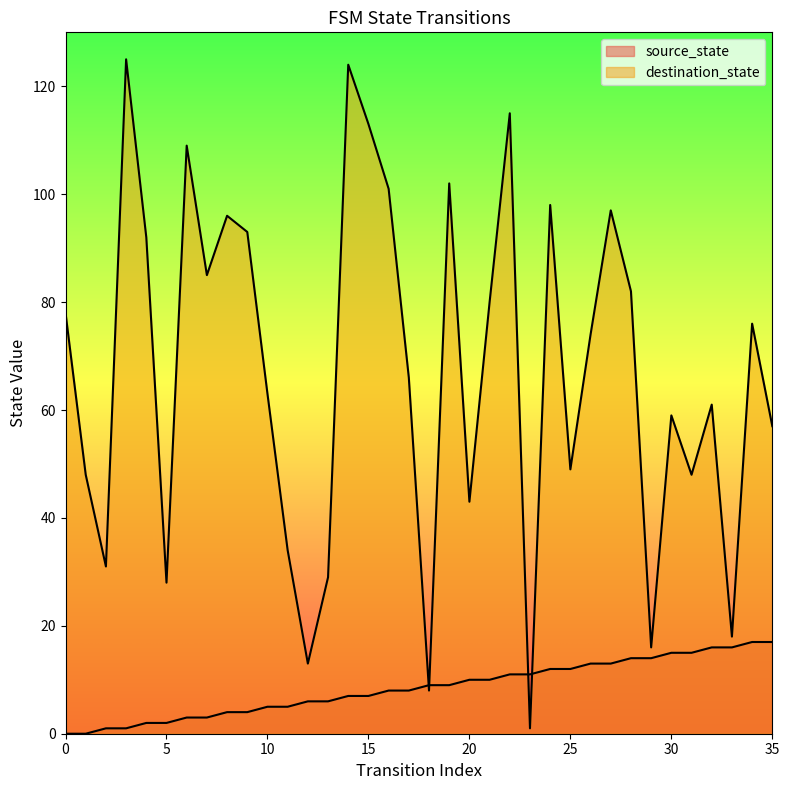

Reading right to left, what are all the values shown in this chart?

source_state: 35=17	34=17	33=16	32=16	31=15	30=15	29=14	28=14	27=13	26=13	25=12	24=12	23=11	22=11	21=10	20=10	19=9	18=9	17=8	16=8	15=7	14=7	13=6	12=6	11=5	10=5	9=4	8=4	7=3	6=3	5=2	4=2	3=1	2=1	1=0	0=0
destination_state: 35=57	34=76	33=18	32=61	31=48	30=59	29=16	28=82	27=97	26=74	25=49	24=98	23=1	22=115	21=80	20=43	19=102	18=8	17=66	16=101	15=113	14=124	13=29	12=13	11=34	10=63	9=93	8=96	7=85	6=109	5=28	4=92	3=125	2=31	1=48	0=78